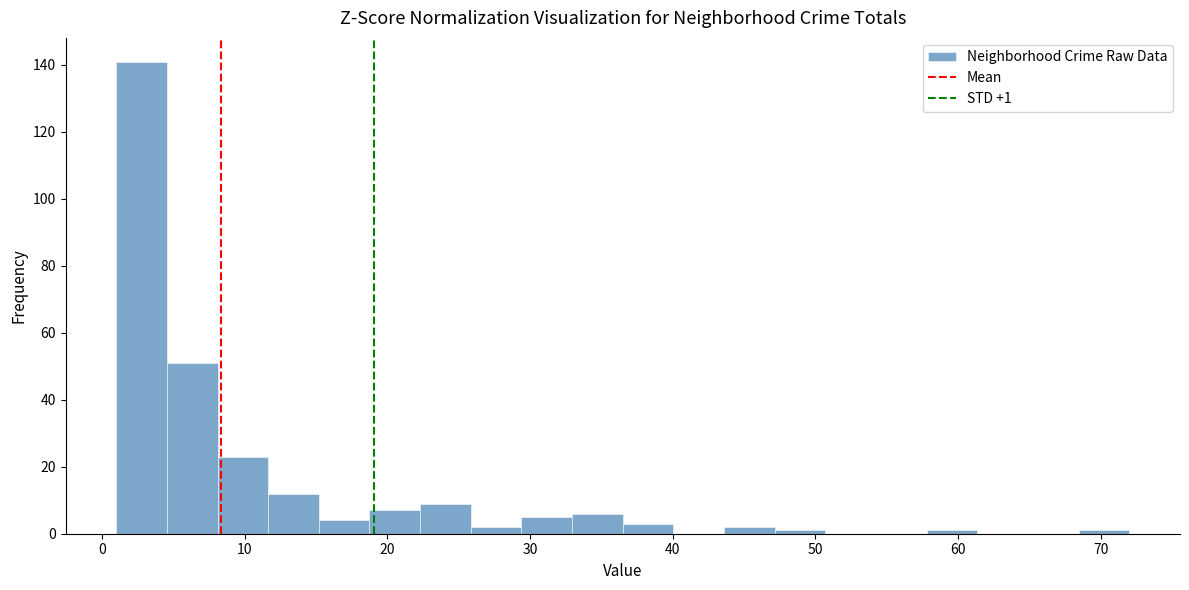

Read against the x-axis, roughly where is the centre of the tallest bar?

3